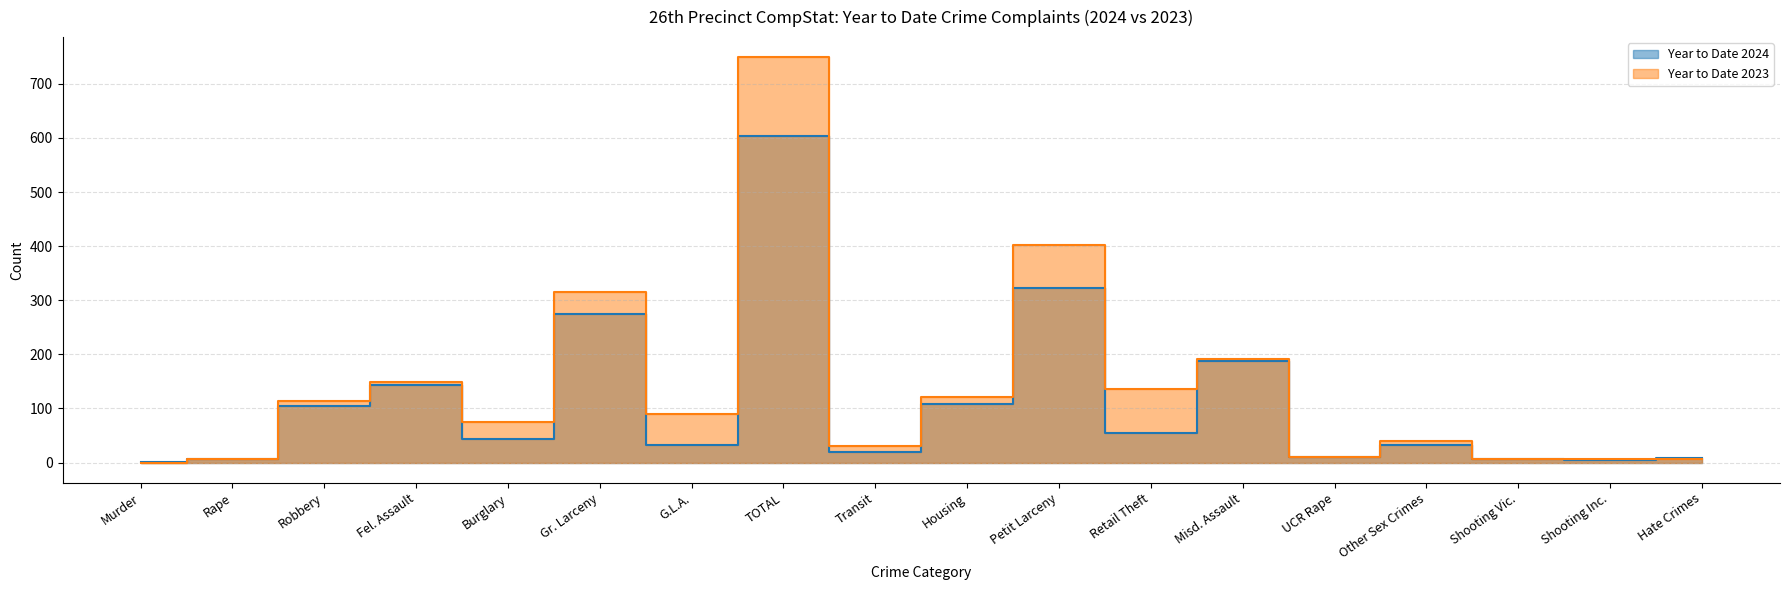

Is the value of Year to Date 2024 at Murder greater than the value of Year to Date 2023 at Shooting Vic.?

No